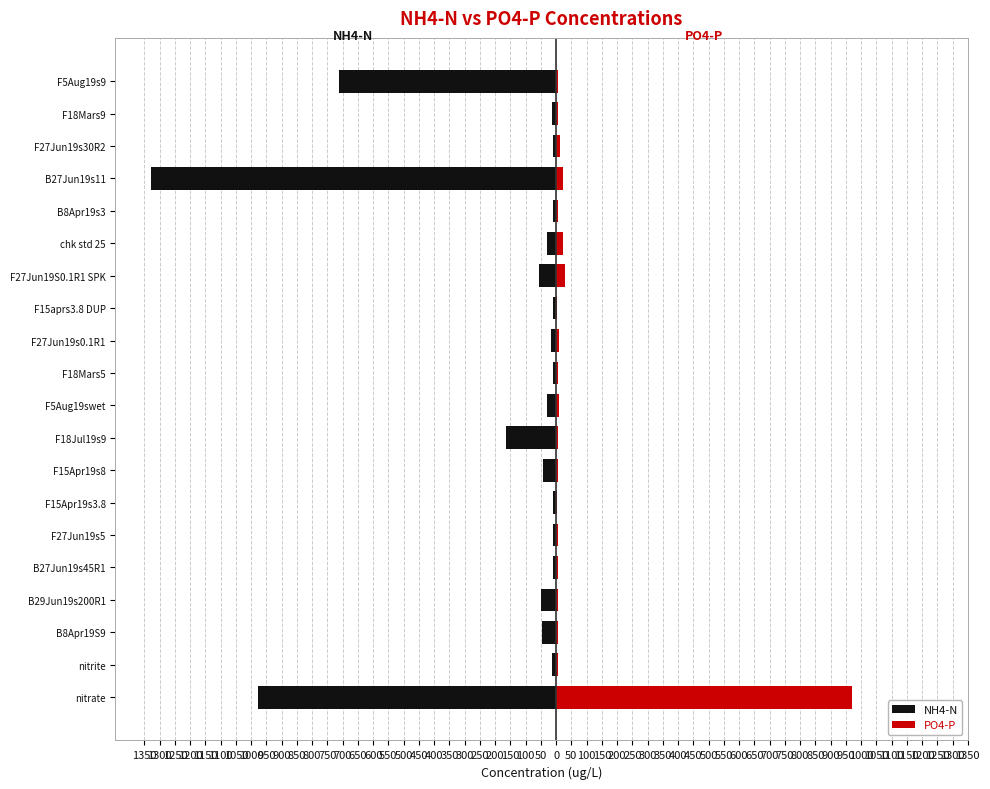

What is the value of the NH4-N bar at the 18th from the left?

-10.8